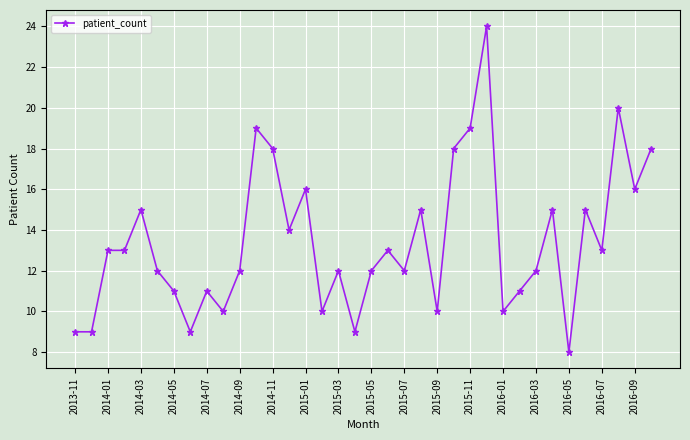

What is the difference between the second highest and minimum values?

12